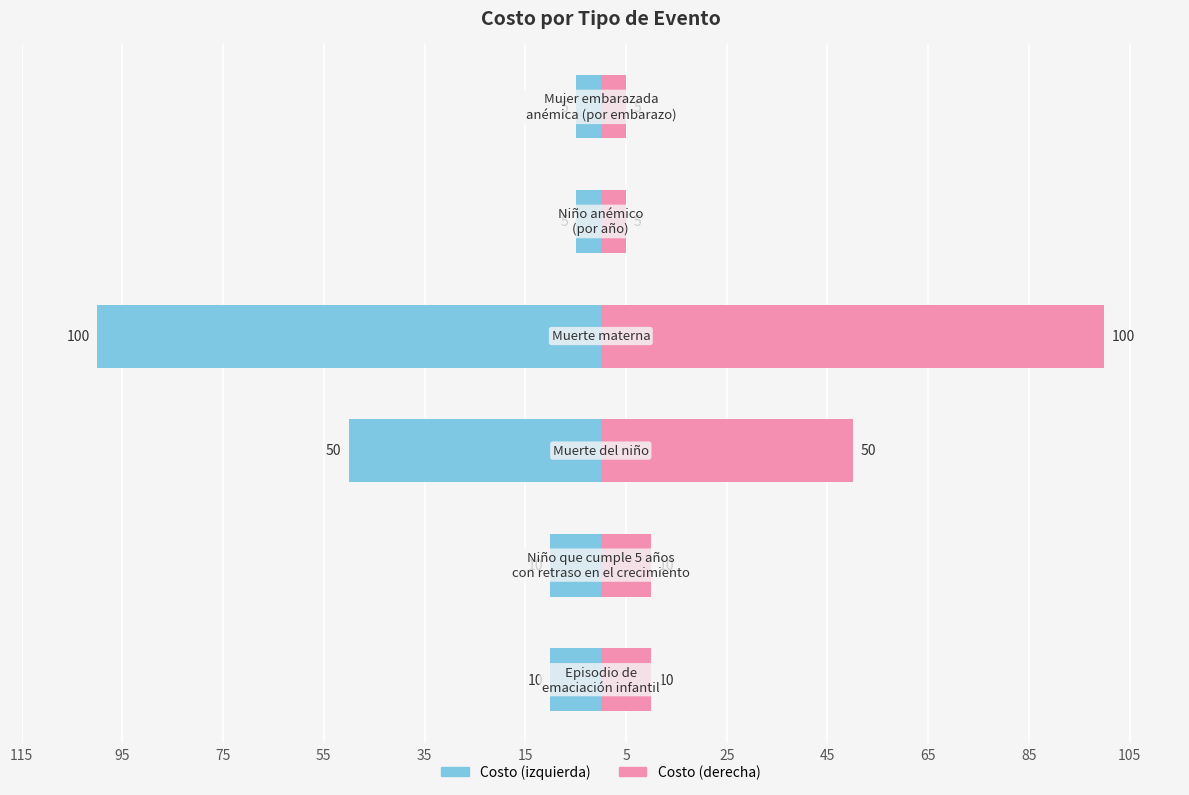

What is the highest value of the Costo (der) series?

100